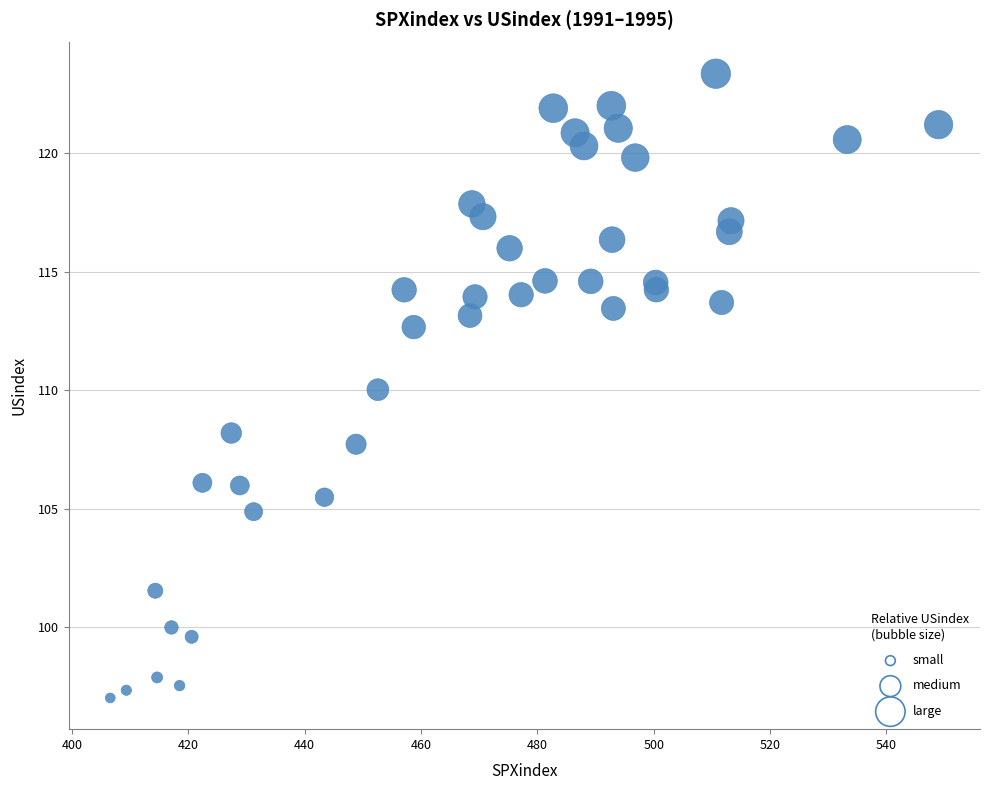

What is the range of X values (max minus min)?

142.4